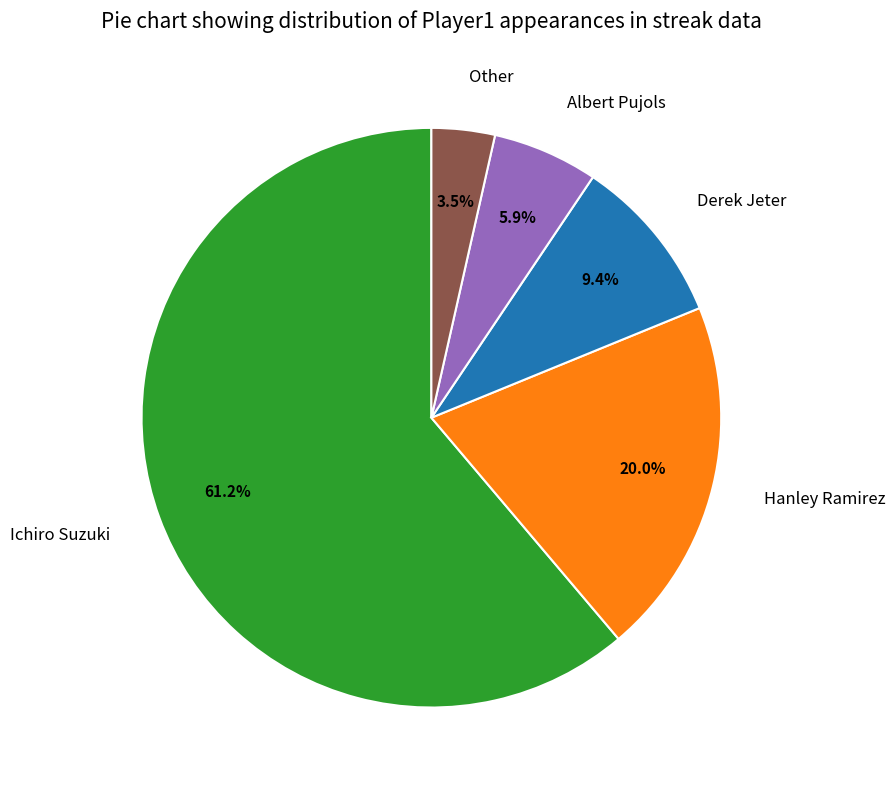

Is Hanley Ramirez the majority of the pie?

No